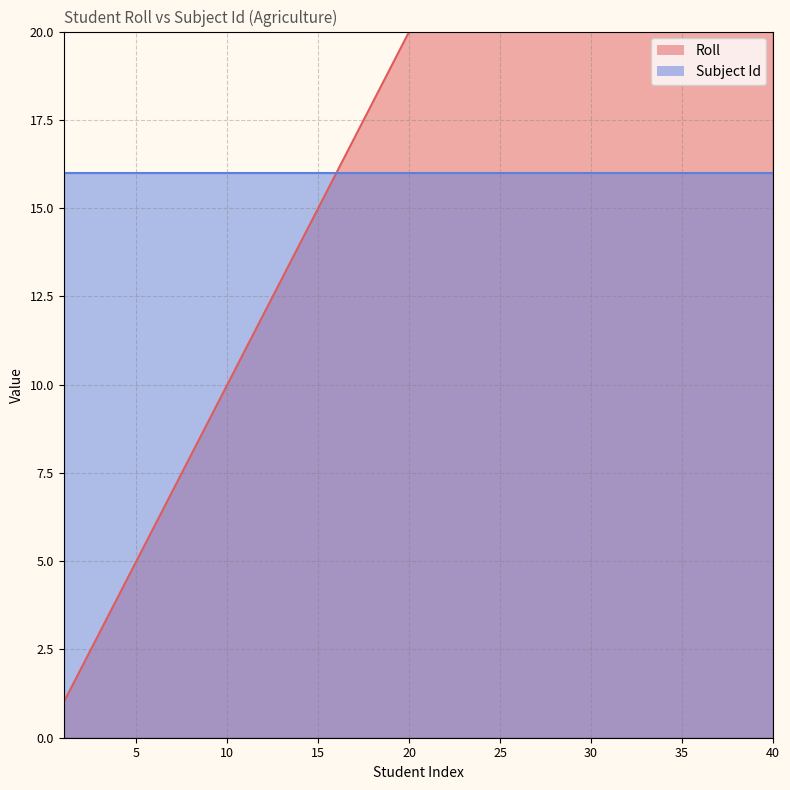

What value does the data have at 20?

20